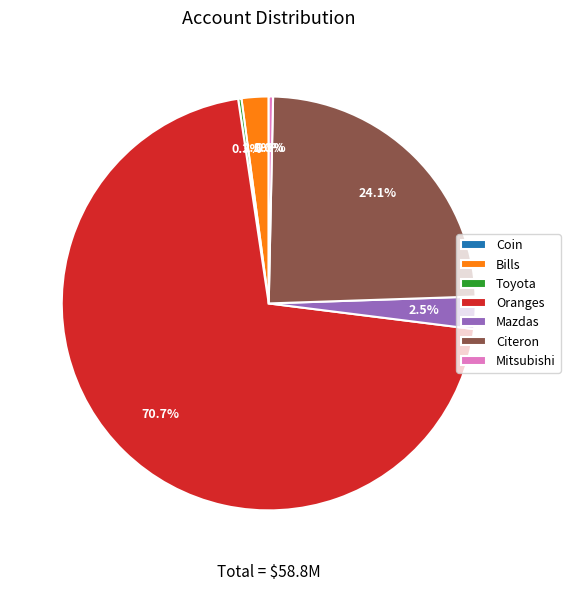

Is the sum of Oranges and Citeron greater than half?

Yes